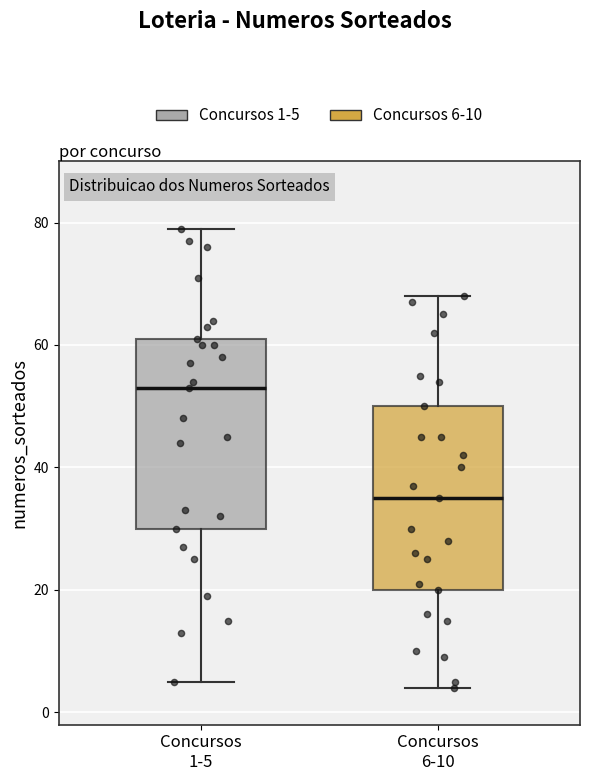

Reading left to right, read every box against the y-axis: the position of its median line, the range the box covers, and the ends of its whiskers. The values are not printed on the chart, so give them approximately, as read against the axis.

Concursos 1-5: median 54, box 30 to 62, whiskers 6 to 80
Concursos 6-10: median 36, box 20 to 50, whiskers 4 to 68